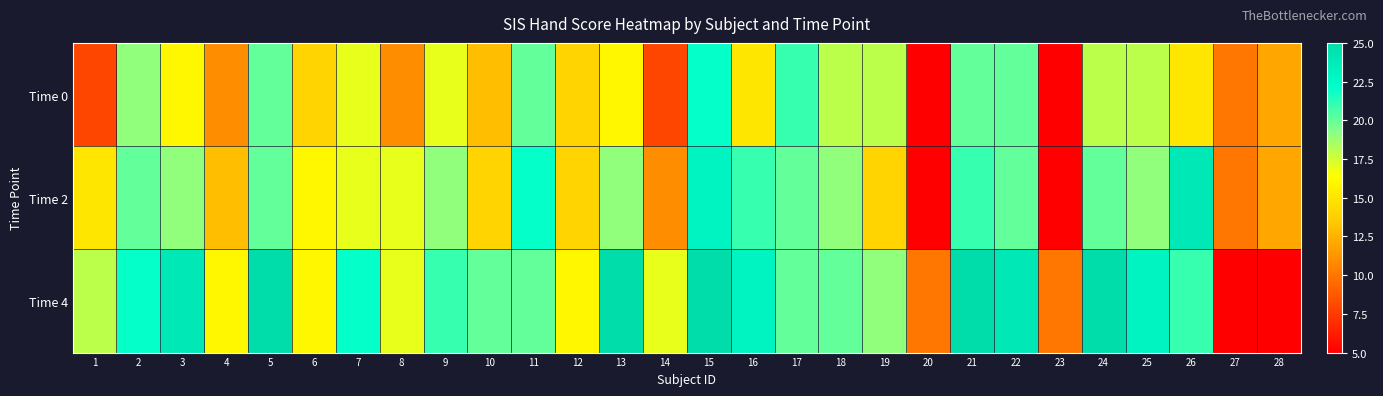

Which series has the widest spread of values?

Time 4